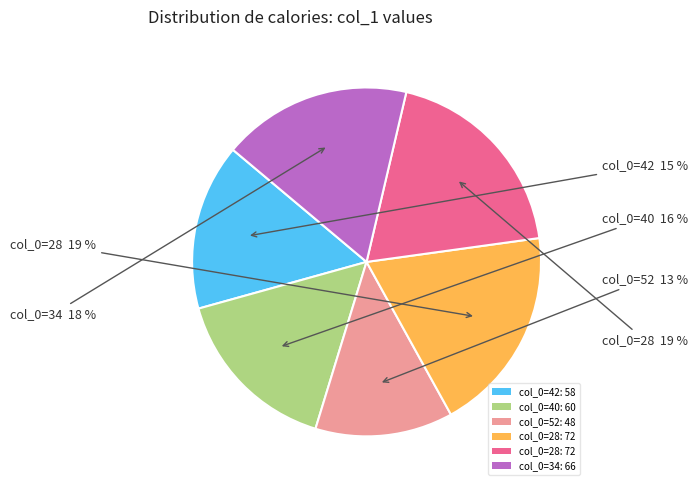

Is there any slice that represents more than half of the pie?

No